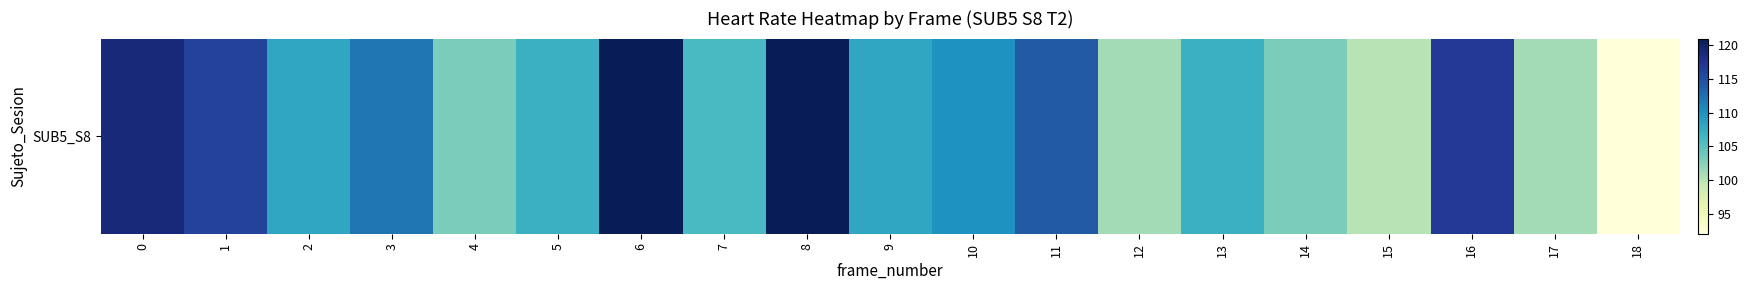

The value at 0 is 119. True or false?

True